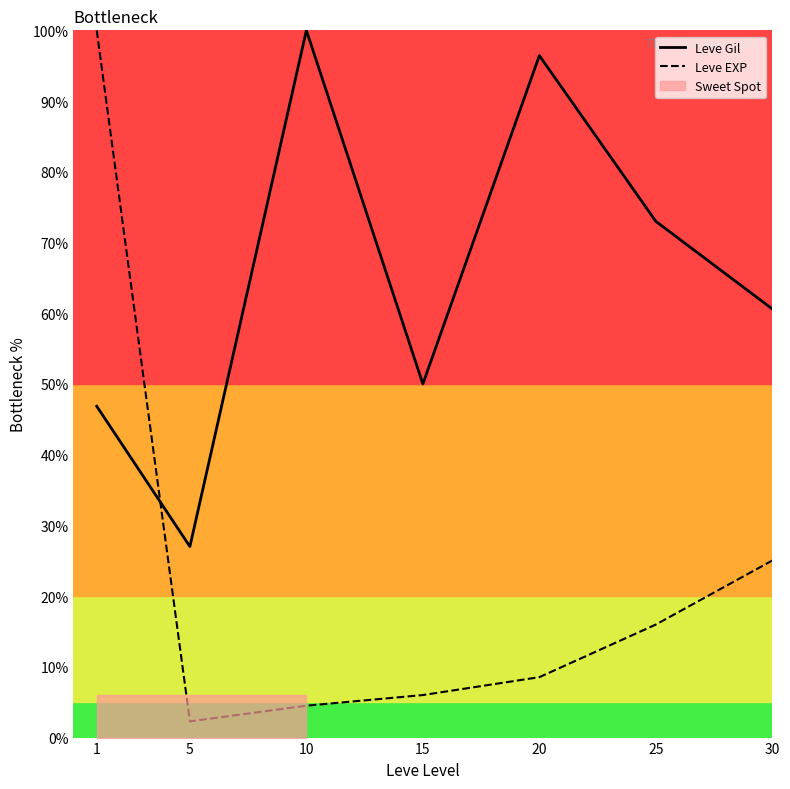

The Leve Gil series shows 40.5 at 25. True or false?

False